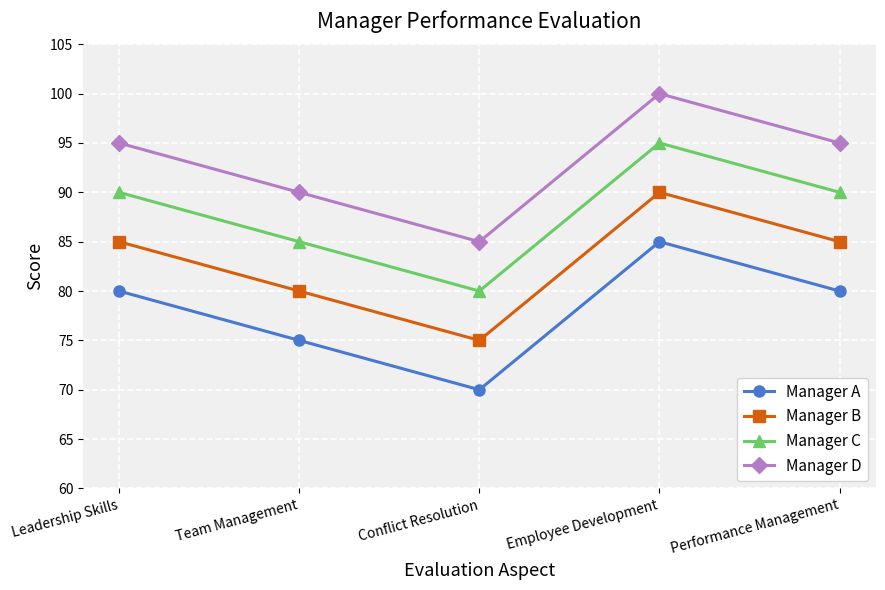

How many lines are shown in the chart?

4